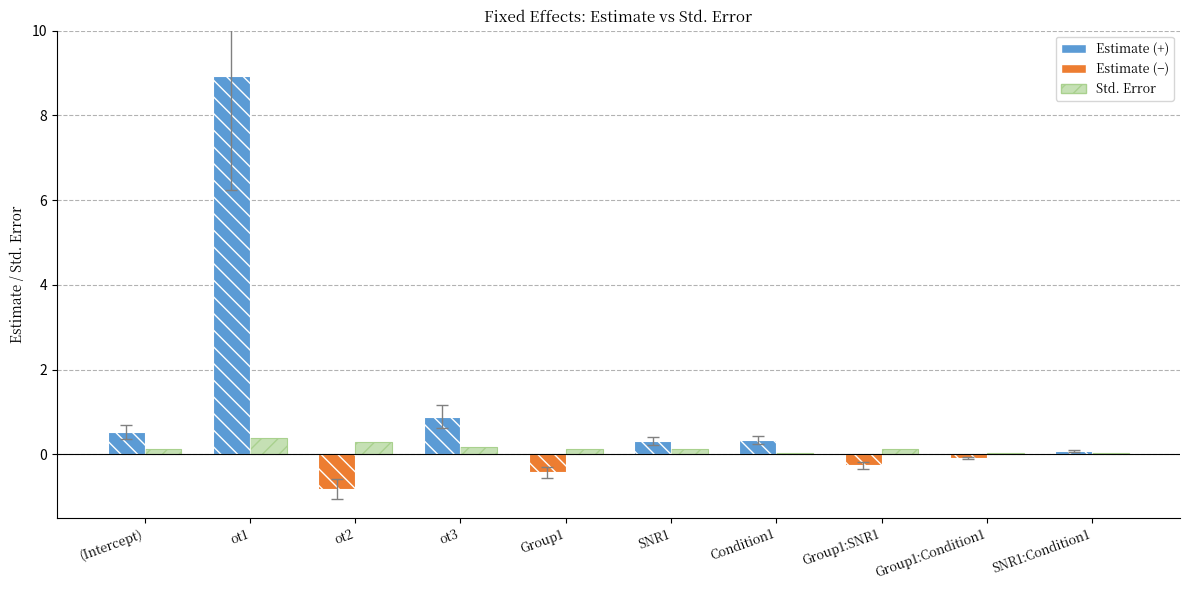

True or false: the data shows 0.1 at SNR1.

False